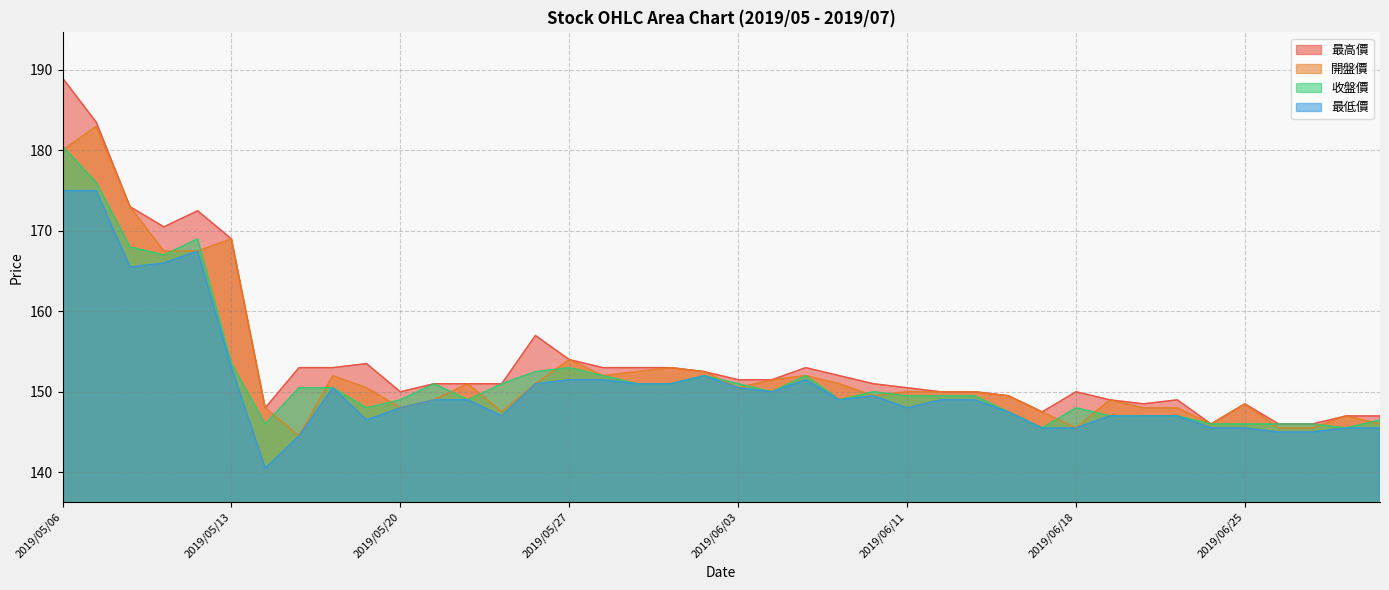

Which series has the widest spread of values?

最高價